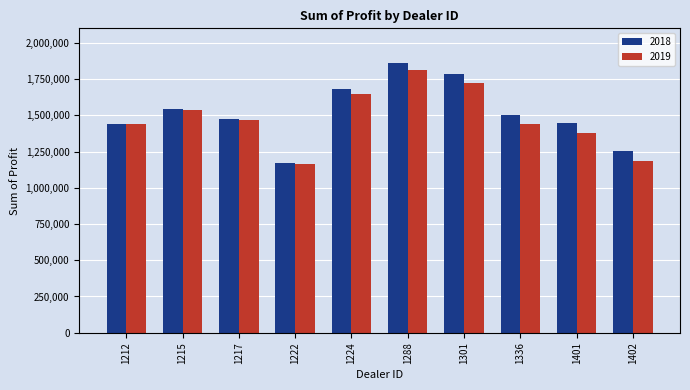

What is the value of the 2018 bar at the 8th from the left?

1499372.0